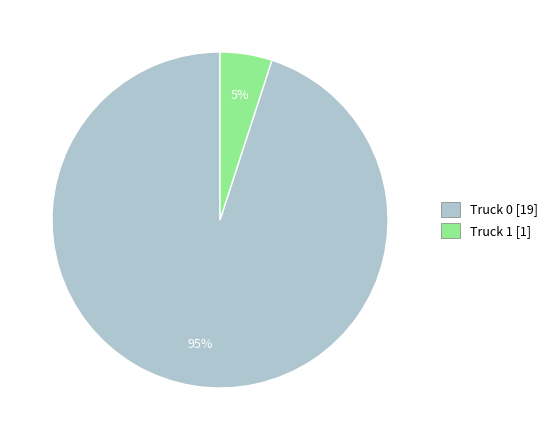

Is the sum of Truck 0 and Truck 1 greater than half?

Yes